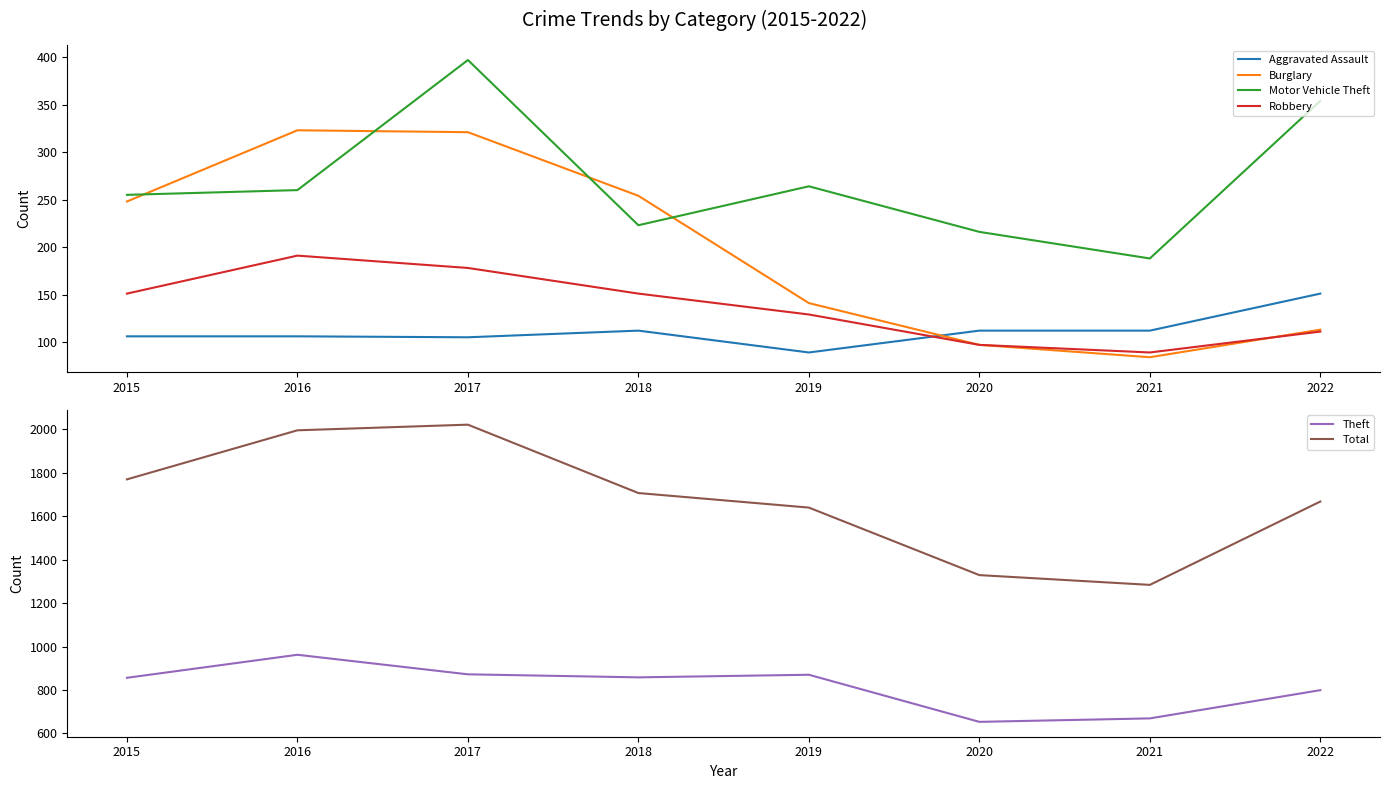

After their last crossing, which series has the higher values: Robbery or Burglary?

Burglary